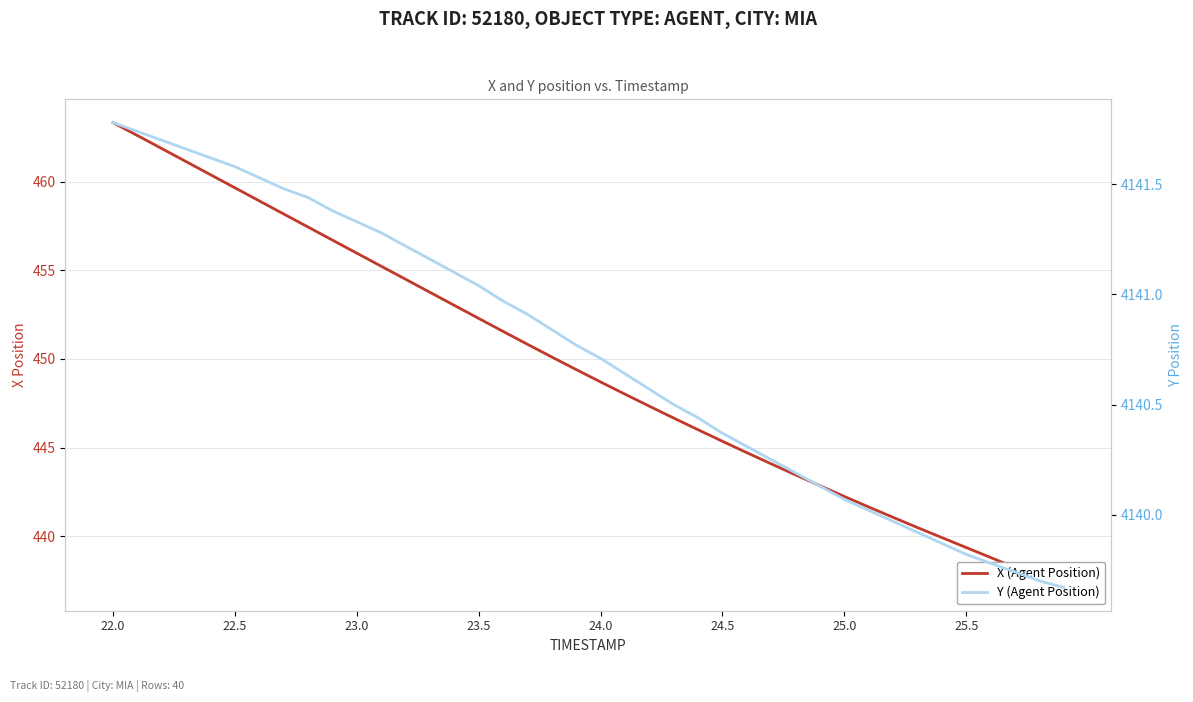

How many data points does each series have?

40